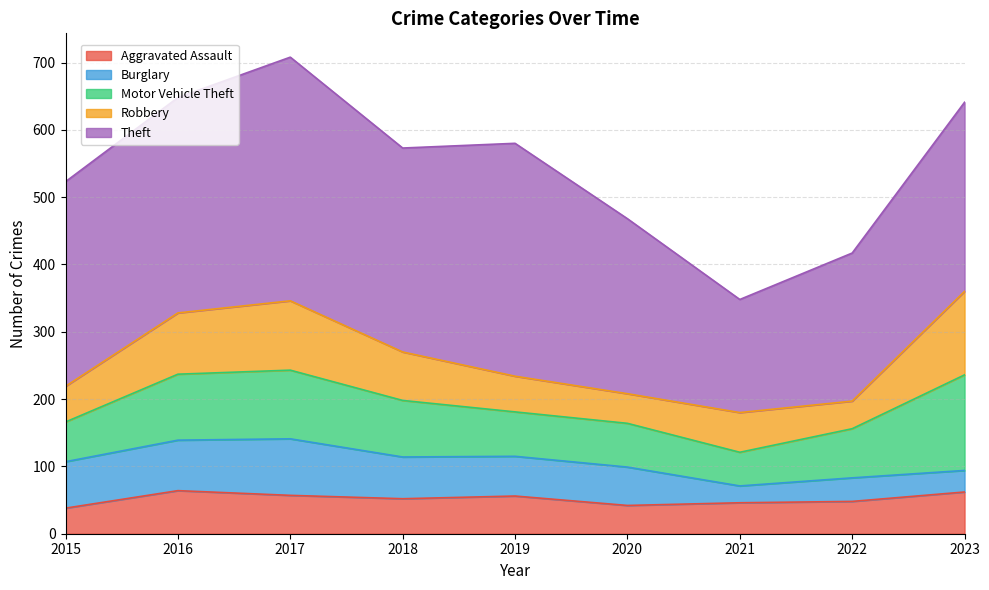

What is the difference between the Burglary values at 2019 and 2015?

10